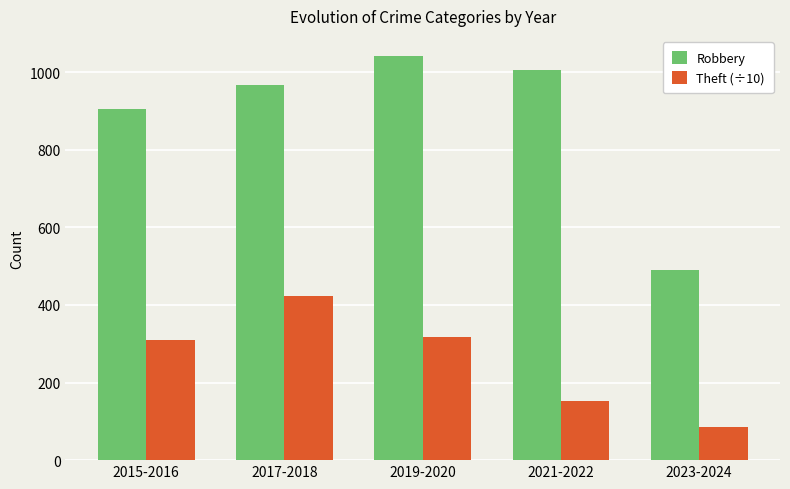

Which series changed the most between 2017-2018 and 2021-2022?

Theft (÷10)